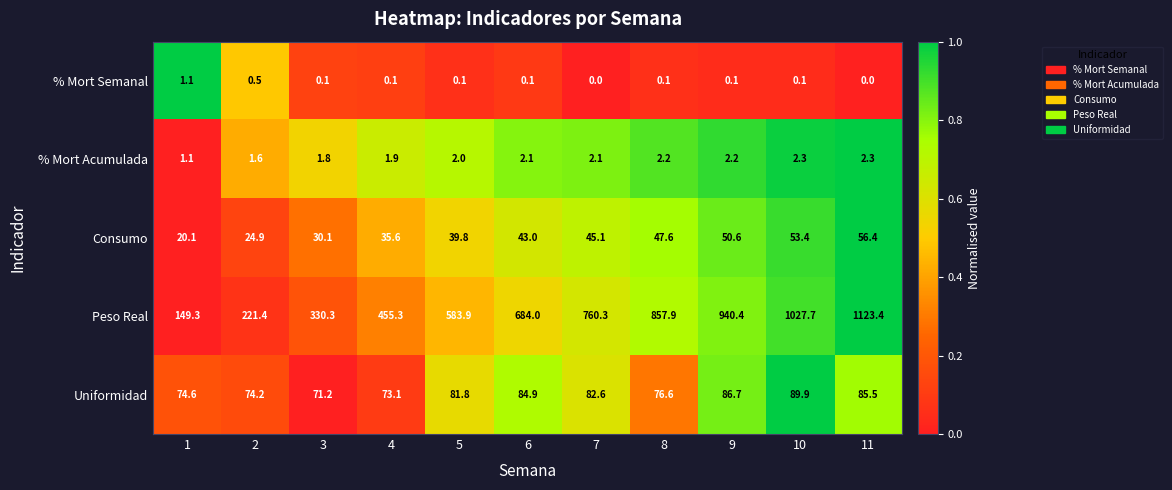

At which category is the sum across all series the highest?

11